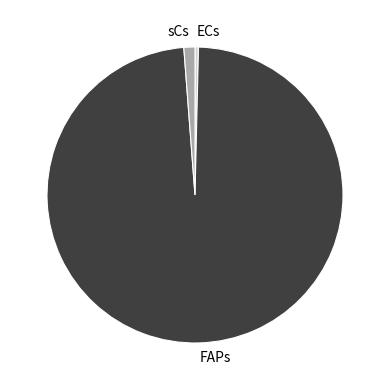

Rank the categories by value from lowest to highest.

ECs, sCs, FAPs